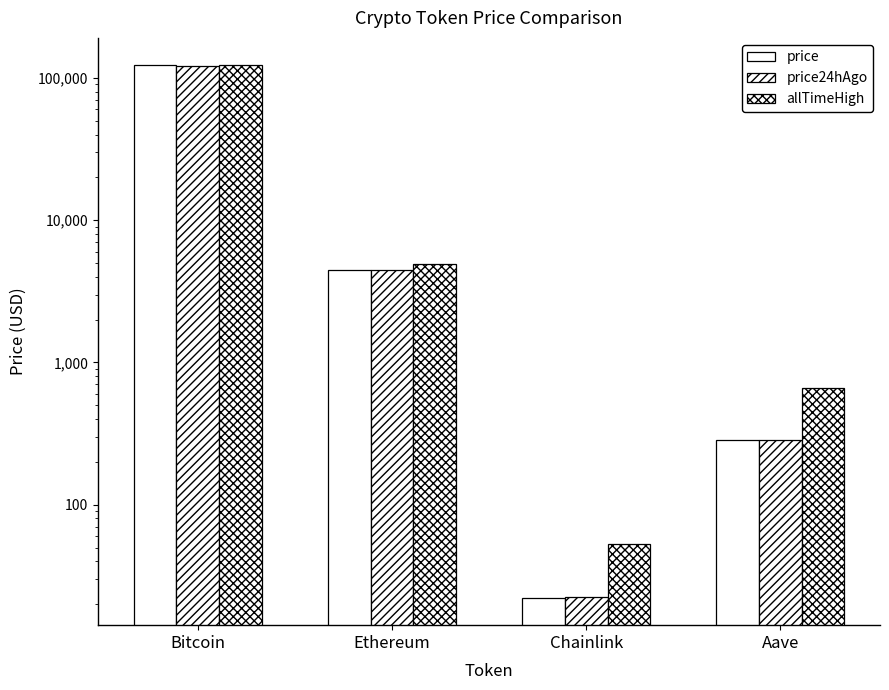

Where is price24hAgo nearest to the value 60232?

Ethereum